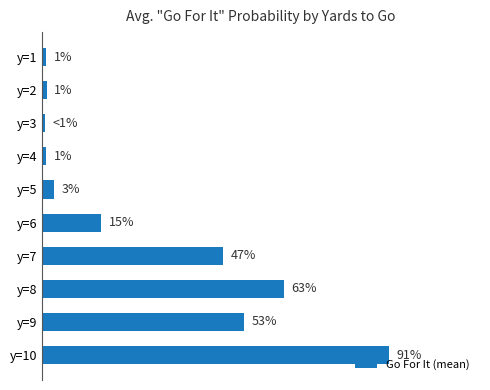

Are the bars horizontal?

Yes